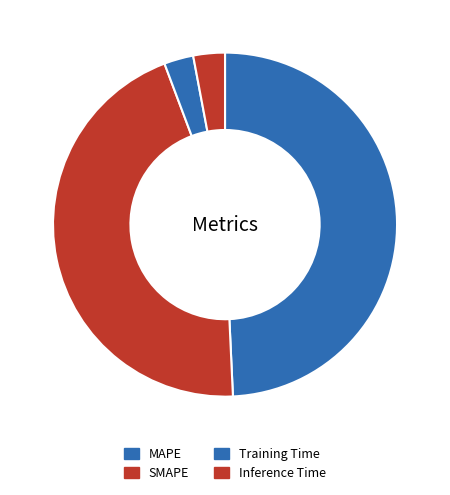

To the nearest percent, what is the difference between the largest and smallest slice percentages?

47%